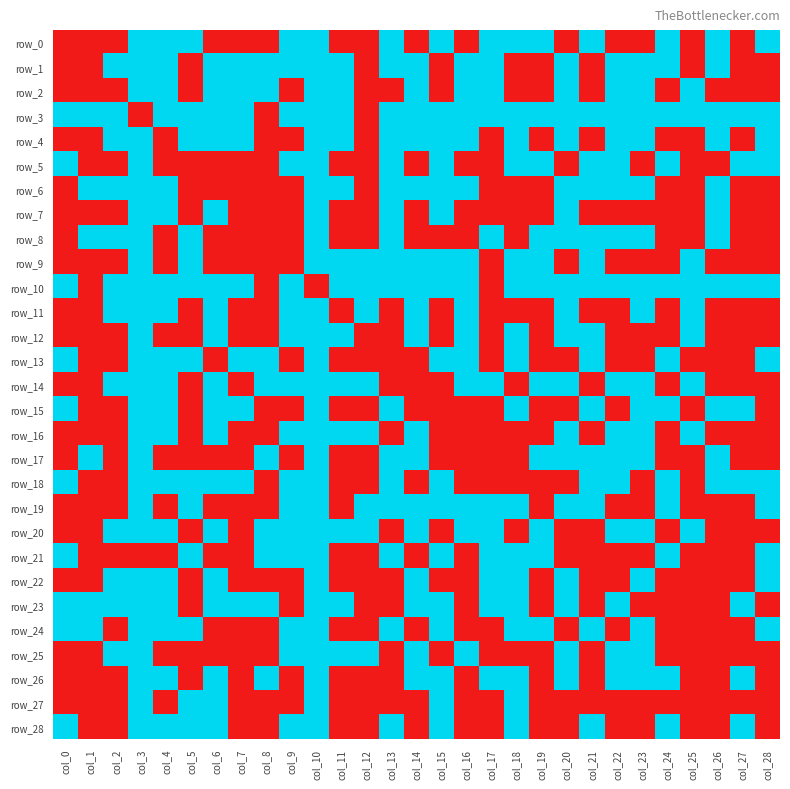

Reading right to left, transcribe all the data shown in this chart.

row_0: col_28=1	col_27=0	col_26=1	col_25=0	col_24=1	col_23=0	col_22=0	col_21=1	col_20=0	col_19=1	col_18=1	col_17=1	col_16=0	col_15=1	col_14=0	col_13=1	col_12=0	col_11=0	col_10=1	col_9=1	col_8=0	col_7=0	col_6=0	col_5=1	col_4=1	col_3=1	col_2=0	col_1=0	col_0=0
row_1: col_28=0	col_27=0	col_26=1	col_25=0	col_24=1	col_23=1	col_22=1	col_21=0	col_20=1	col_19=0	col_18=0	col_17=1	col_16=1	col_15=0	col_14=1	col_13=1	col_12=0	col_11=1	col_10=1	col_9=1	col_8=1	col_7=1	col_6=1	col_5=0	col_4=1	col_3=1	col_2=1	col_1=0	col_0=0
row_2: col_28=0	col_27=0	col_26=0	col_25=1	col_24=0	col_23=1	col_22=1	col_21=0	col_20=1	col_19=0	col_18=0	col_17=1	col_16=1	col_15=0	col_14=1	col_13=0	col_12=0	col_11=1	col_10=1	col_9=0	col_8=1	col_7=1	col_6=1	col_5=0	col_4=1	col_3=1	col_2=0	col_1=0	col_0=0
row_3: col_28=1	col_27=1	col_26=1	col_25=1	col_24=1	col_23=1	col_22=1	col_21=1	col_20=1	col_19=1	col_18=1	col_17=1	col_16=1	col_15=1	col_14=1	col_13=1	col_12=0	col_11=1	col_10=1	col_9=1	col_8=0	col_7=1	col_6=1	col_5=1	col_4=1	col_3=0	col_2=1	col_1=1	col_0=1
row_4: col_28=1	col_27=0	col_26=1	col_25=0	col_24=0	col_23=1	col_22=1	col_21=0	col_20=1	col_19=0	col_18=1	col_17=0	col_16=1	col_15=1	col_14=1	col_13=1	col_12=0	col_11=1	col_10=1	col_9=0	col_8=0	col_7=1	col_6=1	col_5=1	col_4=0	col_3=1	col_2=1	col_1=0	col_0=0
row_5: col_28=1	col_27=1	col_26=0	col_25=0	col_24=1	col_23=0	col_22=1	col_21=1	col_20=0	col_19=1	col_18=1	col_17=0	col_16=0	col_15=1	col_14=0	col_13=1	col_12=0	col_11=0	col_10=1	col_9=1	col_8=0	col_7=0	col_6=0	col_5=0	col_4=0	col_3=1	col_2=0	col_1=0	col_0=1
row_6: col_28=0	col_27=0	col_26=1	col_25=0	col_24=0	col_23=1	col_22=1	col_21=1	col_20=1	col_19=0	col_18=0	col_17=0	col_16=1	col_15=1	col_14=1	col_13=1	col_12=0	col_11=1	col_10=1	col_9=0	col_8=0	col_7=0	col_6=0	col_5=0	col_4=1	col_3=1	col_2=1	col_1=1	col_0=0
row_7: col_28=0	col_27=0	col_26=1	col_25=0	col_24=0	col_23=0	col_22=0	col_21=0	col_20=1	col_19=0	col_18=0	col_17=0	col_16=0	col_15=1	col_14=0	col_13=1	col_12=0	col_11=0	col_10=1	col_9=0	col_8=0	col_7=0	col_6=1	col_5=0	col_4=1	col_3=1	col_2=0	col_1=0	col_0=0
row_8: col_28=0	col_27=0	col_26=1	col_25=0	col_24=0	col_23=1	col_22=1	col_21=1	col_20=1	col_19=1	col_18=0	col_17=1	col_16=0	col_15=0	col_14=0	col_13=1	col_12=0	col_11=0	col_10=1	col_9=0	col_8=0	col_7=0	col_6=0	col_5=1	col_4=0	col_3=1	col_2=1	col_1=1	col_0=0
row_9: col_28=0	col_27=0	col_26=0	col_25=1	col_24=0	col_23=0	col_22=0	col_21=1	col_20=0	col_19=1	col_18=1	col_17=0	col_16=1	col_15=1	col_14=1	col_13=1	col_12=1	col_11=1	col_10=1	col_9=0	col_8=0	col_7=0	col_6=0	col_5=1	col_4=0	col_3=1	col_2=0	col_1=0	col_0=0
row_10: col_28=1	col_27=1	col_26=1	col_25=1	col_24=1	col_23=1	col_22=1	col_21=1	col_20=1	col_19=1	col_18=1	col_17=0	col_16=1	col_15=1	col_14=1	col_13=1	col_12=1	col_11=1	col_10=0	col_9=1	col_8=0	col_7=1	col_6=1	col_5=1	col_4=1	col_3=1	col_2=1	col_1=0	col_0=1
row_11: col_28=0	col_27=0	col_26=0	col_25=1	col_24=0	col_23=1	col_22=0	col_21=0	col_20=1	col_19=0	col_18=0	col_17=0	col_16=1	col_15=0	col_14=1	col_13=0	col_12=1	col_11=0	col_10=1	col_9=1	col_8=0	col_7=0	col_6=1	col_5=0	col_4=1	col_3=1	col_2=1	col_1=0	col_0=0
row_12: col_28=0	col_27=0	col_26=0	col_25=1	col_24=0	col_23=0	col_22=0	col_21=1	col_20=1	col_19=0	col_18=1	col_17=0	col_16=1	col_15=0	col_14=1	col_13=0	col_12=0	col_11=1	col_10=1	col_9=1	col_8=0	col_7=0	col_6=1	col_5=0	col_4=0	col_3=1	col_2=0	col_1=0	col_0=0
row_13: col_28=1	col_27=0	col_26=0	col_25=0	col_24=1	col_23=0	col_22=0	col_21=1	col_20=0	col_19=0	col_18=1	col_17=0	col_16=1	col_15=1	col_14=0	col_13=0	col_12=0	col_11=0	col_10=1	col_9=0	col_8=1	col_7=1	col_6=0	col_5=1	col_4=1	col_3=1	col_2=0	col_1=0	col_0=1
row_14: col_28=0	col_27=0	col_26=0	col_25=1	col_24=0	col_23=1	col_22=1	col_21=0	col_20=1	col_19=1	col_18=0	col_17=1	col_16=1	col_15=0	col_14=0	col_13=0	col_12=1	col_11=1	col_10=1	col_9=1	col_8=1	col_7=0	col_6=1	col_5=0	col_4=1	col_3=1	col_2=1	col_1=0	col_0=0
row_15: col_28=0	col_27=1	col_26=1	col_25=0	col_24=1	col_23=1	col_22=0	col_21=1	col_20=0	col_19=0	col_18=1	col_17=0	col_16=0	col_15=0	col_14=0	col_13=1	col_12=0	col_11=0	col_10=1	col_9=0	col_8=0	col_7=1	col_6=1	col_5=0	col_4=1	col_3=1	col_2=0	col_1=0	col_0=1
row_16: col_28=0	col_27=0	col_26=0	col_25=1	col_24=0	col_23=1	col_22=1	col_21=0	col_20=1	col_19=0	col_18=0	col_17=0	col_16=0	col_15=0	col_14=1	col_13=0	col_12=1	col_11=1	col_10=1	col_9=1	col_8=0	col_7=0	col_6=1	col_5=0	col_4=1	col_3=1	col_2=0	col_1=0	col_0=0
row_17: col_28=0	col_27=0	col_26=1	col_25=0	col_24=0	col_23=1	col_22=1	col_21=1	col_20=1	col_19=1	col_18=0	col_17=0	col_16=0	col_15=0	col_14=1	col_13=1	col_12=0	col_11=0	col_10=1	col_9=0	col_8=1	col_7=0	col_6=0	col_5=0	col_4=0	col_3=1	col_2=0	col_1=1	col_0=0
row_18: col_28=1	col_27=1	col_26=1	col_25=0	col_24=1	col_23=0	col_22=1	col_21=1	col_20=0	col_19=0	col_18=0	col_17=0	col_16=0	col_15=1	col_14=0	col_13=1	col_12=0	col_11=0	col_10=1	col_9=1	col_8=0	col_7=1	col_6=1	col_5=1	col_4=1	col_3=1	col_2=0	col_1=0	col_0=1
row_19: col_28=1	col_27=0	col_26=0	col_25=0	col_24=1	col_23=0	col_22=0	col_21=1	col_20=1	col_19=0	col_18=1	col_17=1	col_16=1	col_15=1	col_14=1	col_13=1	col_12=1	col_11=0	col_10=1	col_9=1	col_8=0	col_7=0	col_6=0	col_5=1	col_4=0	col_3=1	col_2=0	col_1=0	col_0=0
row_20: col_28=0	col_27=0	col_26=0	col_25=1	col_24=0	col_23=1	col_22=1	col_21=0	col_20=0	col_19=1	col_18=0	col_17=1	col_16=1	col_15=0	col_14=1	col_13=0	col_12=1	col_11=1	col_10=1	col_9=1	col_8=1	col_7=0	col_6=1	col_5=0	col_4=1	col_3=1	col_2=1	col_1=0	col_0=0
row_21: col_28=1	col_27=0	col_26=0	col_25=0	col_24=1	col_23=0	col_22=0	col_21=0	col_20=0	col_19=1	col_18=1	col_17=1	col_16=0	col_15=1	col_14=0	col_13=1	col_12=0	col_11=0	col_10=1	col_9=1	col_8=1	col_7=0	col_6=0	col_5=1	col_4=0	col_3=0	col_2=0	col_1=0	col_0=1
row_22: col_28=1	col_27=0	col_26=0	col_25=0	col_24=0	col_23=1	col_22=0	col_21=0	col_20=1	col_19=0	col_18=1	col_17=1	col_16=0	col_15=0	col_14=1	col_13=0	col_12=0	col_11=0	col_10=1	col_9=0	col_8=0	col_7=0	col_6=1	col_5=0	col_4=1	col_3=1	col_2=1	col_1=0	col_0=0
row_23: col_28=0	col_27=1	col_26=0	col_25=0	col_24=0	col_23=0	col_22=1	col_21=0	col_20=1	col_19=0	col_18=1	col_17=1	col_16=0	col_15=1	col_14=1	col_13=0	col_12=0	col_11=1	col_10=1	col_9=0	col_8=1	col_7=1	col_6=1	col_5=0	col_4=1	col_3=1	col_2=1	col_1=1	col_0=1
row_24: col_28=1	col_27=0	col_26=0	col_25=0	col_24=0	col_23=1	col_22=0	col_21=1	col_20=0	col_19=1	col_18=1	col_17=0	col_16=0	col_15=1	col_14=0	col_13=1	col_12=0	col_11=0	col_10=1	col_9=1	col_8=0	col_7=0	col_6=0	col_5=1	col_4=1	col_3=1	col_2=0	col_1=1	col_0=1
row_25: col_28=0	col_27=0	col_26=0	col_25=0	col_24=0	col_23=1	col_22=1	col_21=0	col_20=1	col_19=0	col_18=0	col_17=0	col_16=1	col_15=0	col_14=1	col_13=0	col_12=1	col_11=1	col_10=1	col_9=1	col_8=0	col_7=0	col_6=0	col_5=0	col_4=0	col_3=1	col_2=1	col_1=0	col_0=0
row_26: col_28=0	col_27=1	col_26=0	col_25=0	col_24=1	col_23=1	col_22=1	col_21=0	col_20=1	col_19=0	col_18=1	col_17=1	col_16=0	col_15=1	col_14=1	col_13=0	col_12=0	col_11=0	col_10=1	col_9=0	col_8=1	col_7=0	col_6=1	col_5=0	col_4=1	col_3=1	col_2=0	col_1=0	col_0=0
row_27: col_28=0	col_27=0	col_26=0	col_25=0	col_24=0	col_23=0	col_22=0	col_21=0	col_20=0	col_19=0	col_18=1	col_17=0	col_16=0	col_15=1	col_14=0	col_13=0	col_12=0	col_11=0	col_10=1	col_9=0	col_8=0	col_7=0	col_6=1	col_5=1	col_4=0	col_3=1	col_2=0	col_1=0	col_0=0
row_28: col_28=0	col_27=1	col_26=0	col_25=0	col_24=1	col_23=0	col_22=0	col_21=1	col_20=0	col_19=0	col_18=1	col_17=0	col_16=0	col_15=1	col_14=0	col_13=1	col_12=0	col_11=0	col_10=1	col_9=1	col_8=0	col_7=0	col_6=1	col_5=1	col_4=1	col_3=1	col_2=0	col_1=0	col_0=1